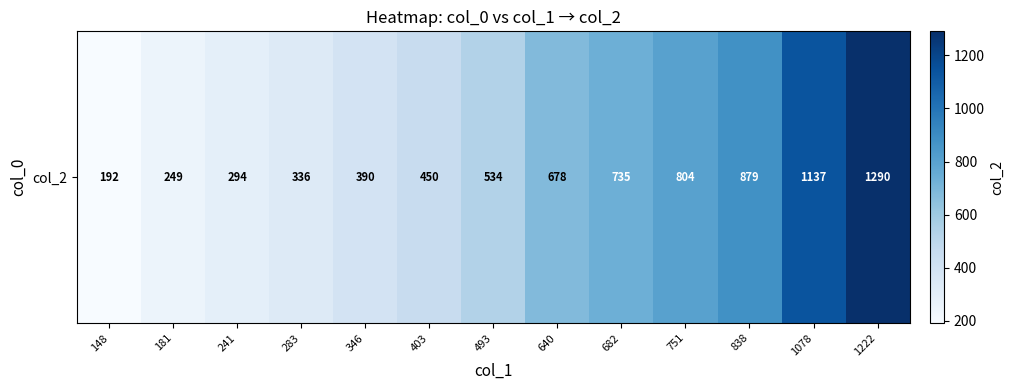

What is the change in value from 181 to 241?

+45